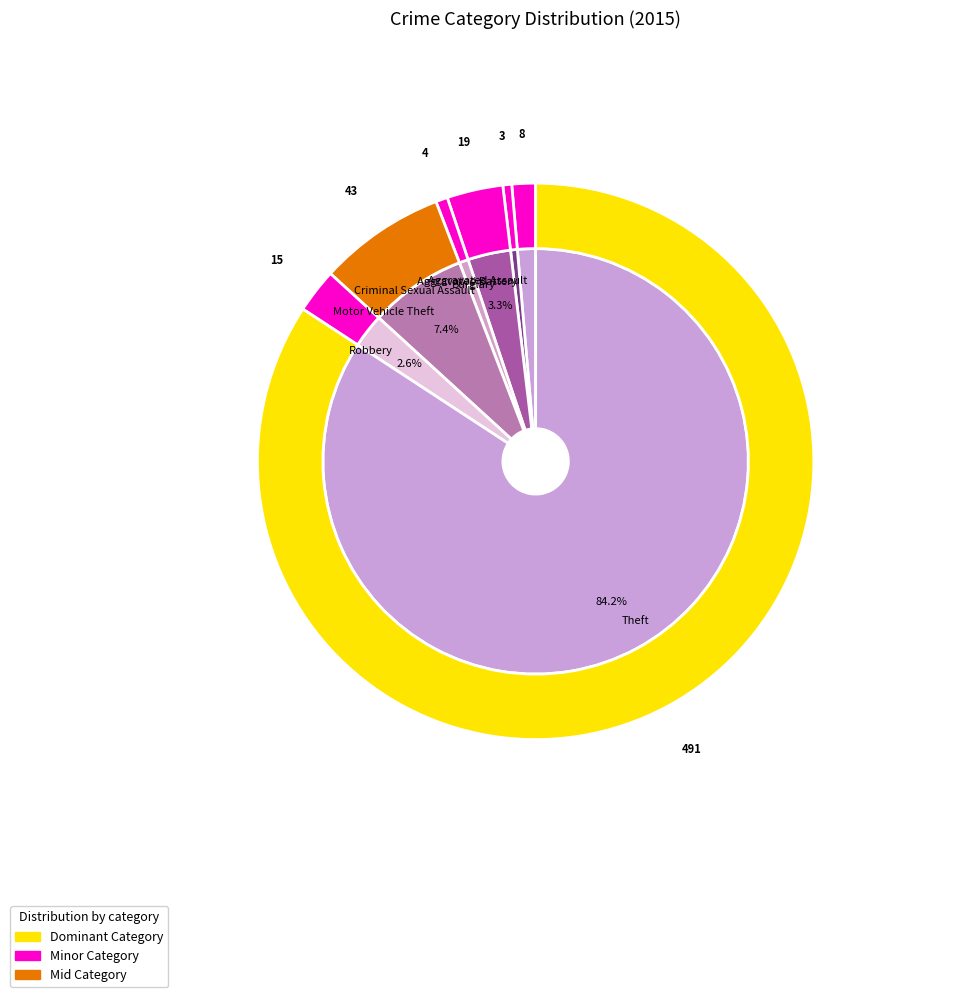

Which category accounts for the majority?

Theft